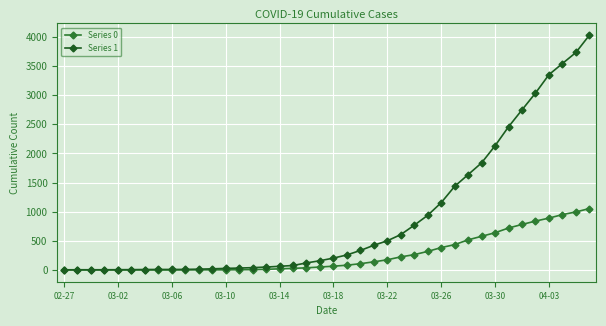

At how many categories does at least one series exceed 2544?

6